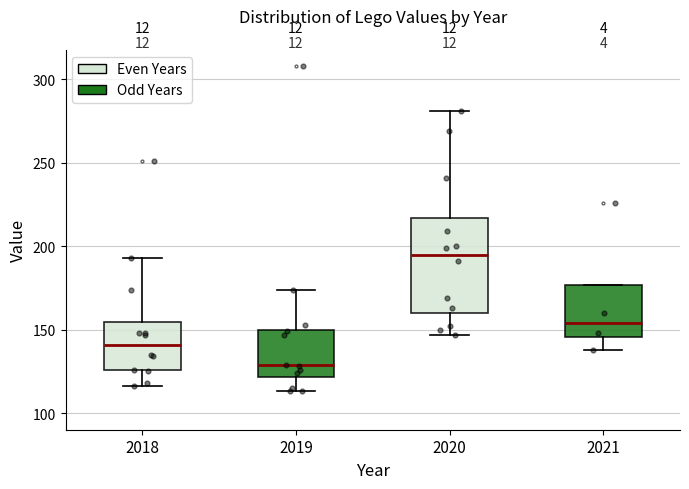

Reading left to right, read every box against the y-axis: the position of its median line, the range the box covers, and the ends of its whiskers. The values are not printed on the chart, so give them approximately, as read against the axis.

2018: median 140, box 125 to 155, whiskers 115 to 195
2019: median 130, box 120 to 150, whiskers 115 to 175
2020: median 195, box 160 to 215, whiskers 145 to 280
2021: median 155, box 145 to 175, whiskers 140 to 175